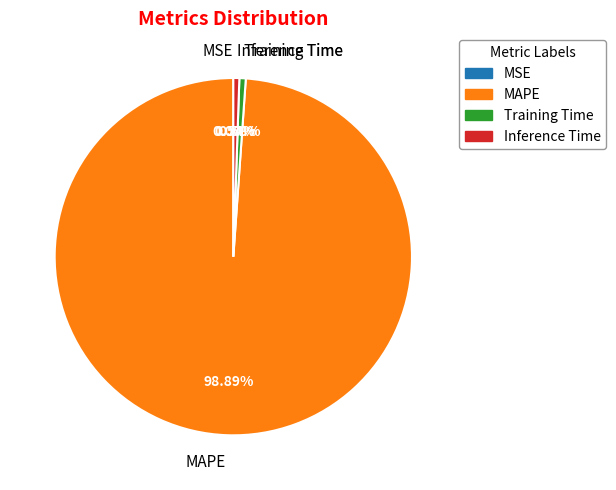

Is there any slice that represents more than half of the pie?

Yes